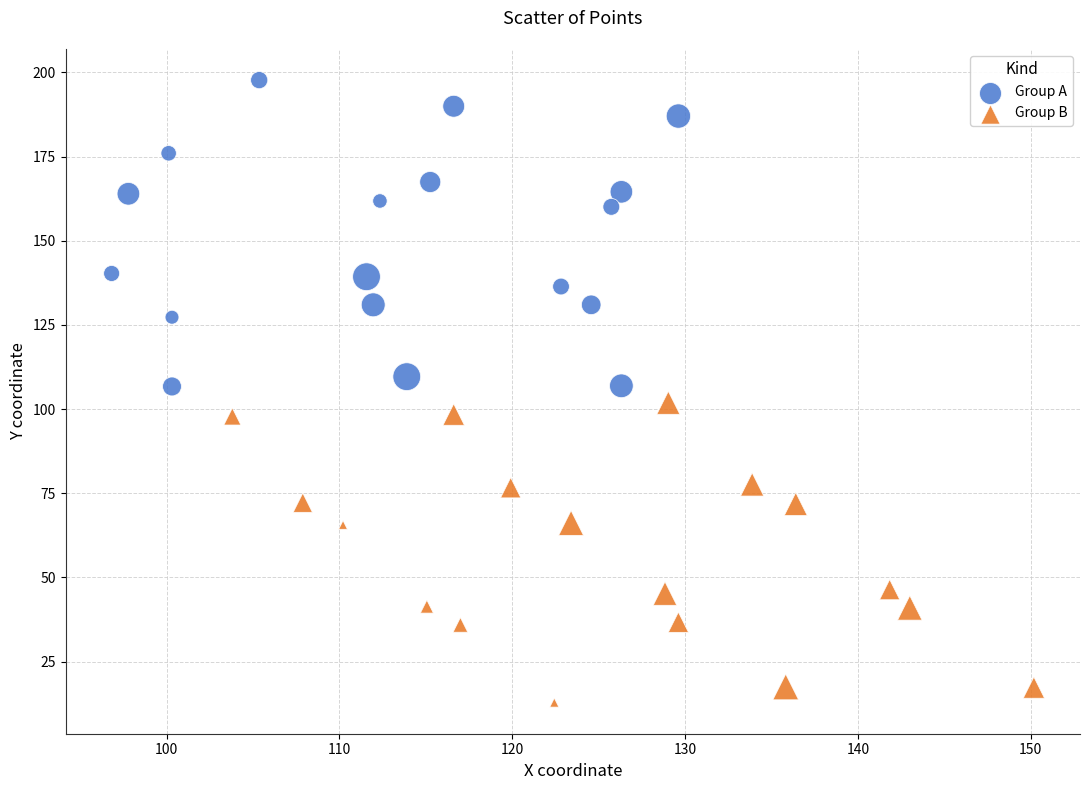

Which series has the widest spread of Y values?

Group A